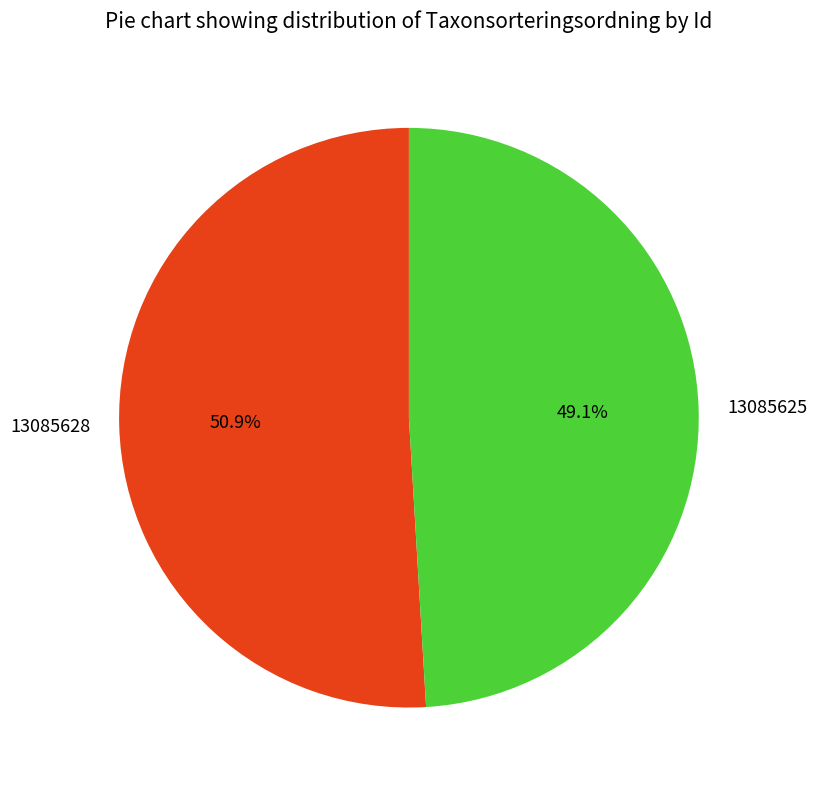

To the nearest percent, what portion does 13085628 represent?

51%